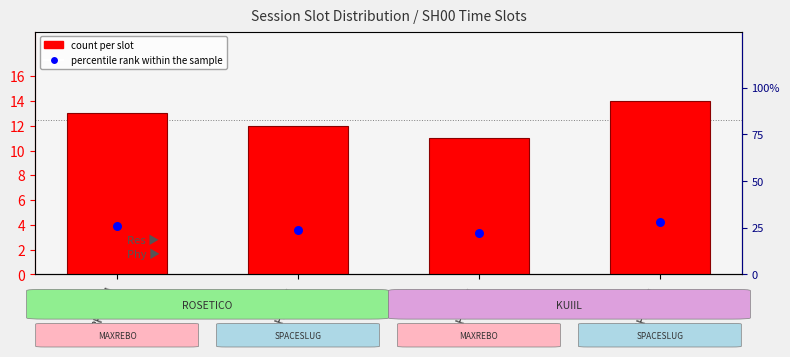

Which series contains the lowest Y value?

count per slot